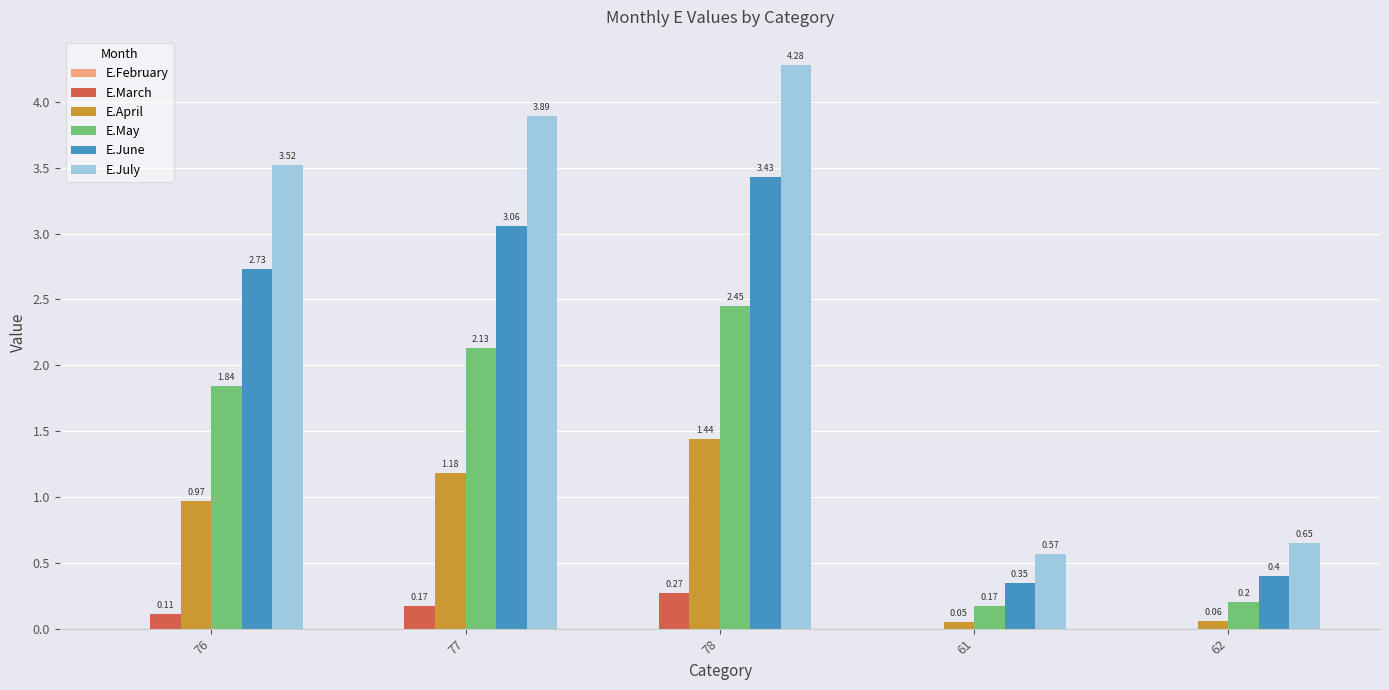

What is the total value across all series at 78?

11.9